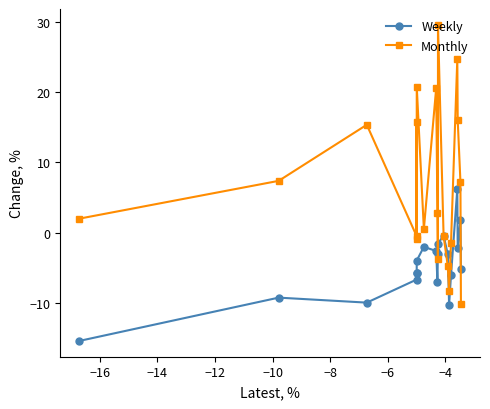

What is the value of the Weekly point at the 9th from the left?

-2.6